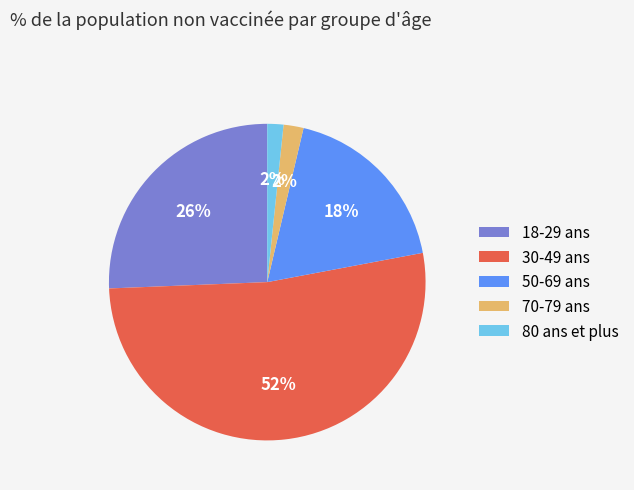

How many slices are in this pie chart?

5